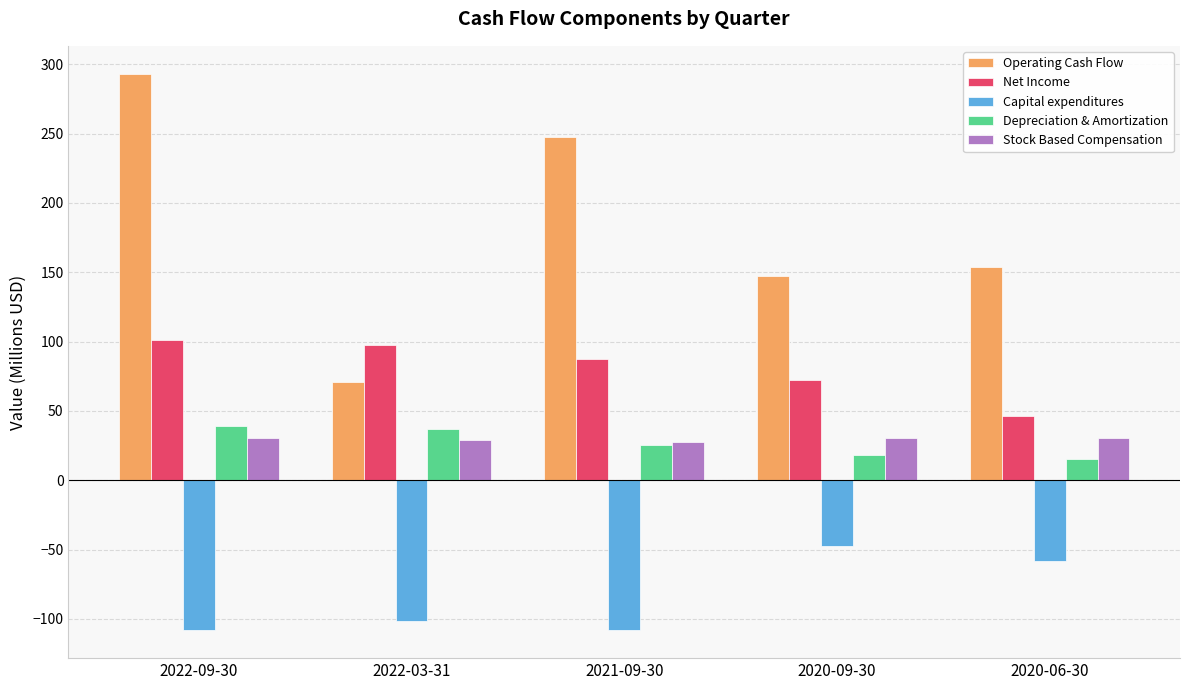

The Capital expenditures series shows -178.8 at 2022-09-30. True or false?

False